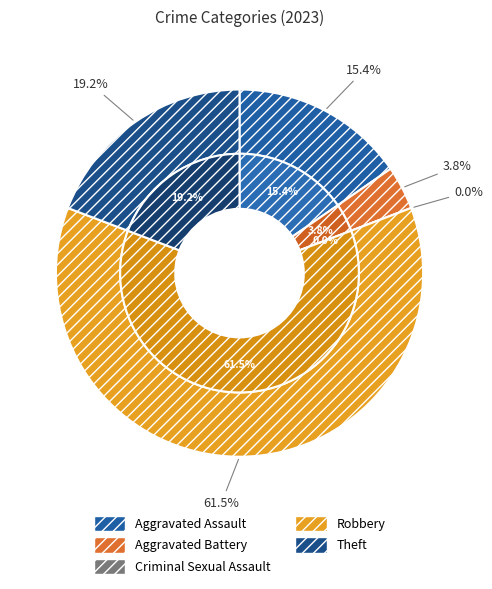

How many slices are in this pie chart?

5